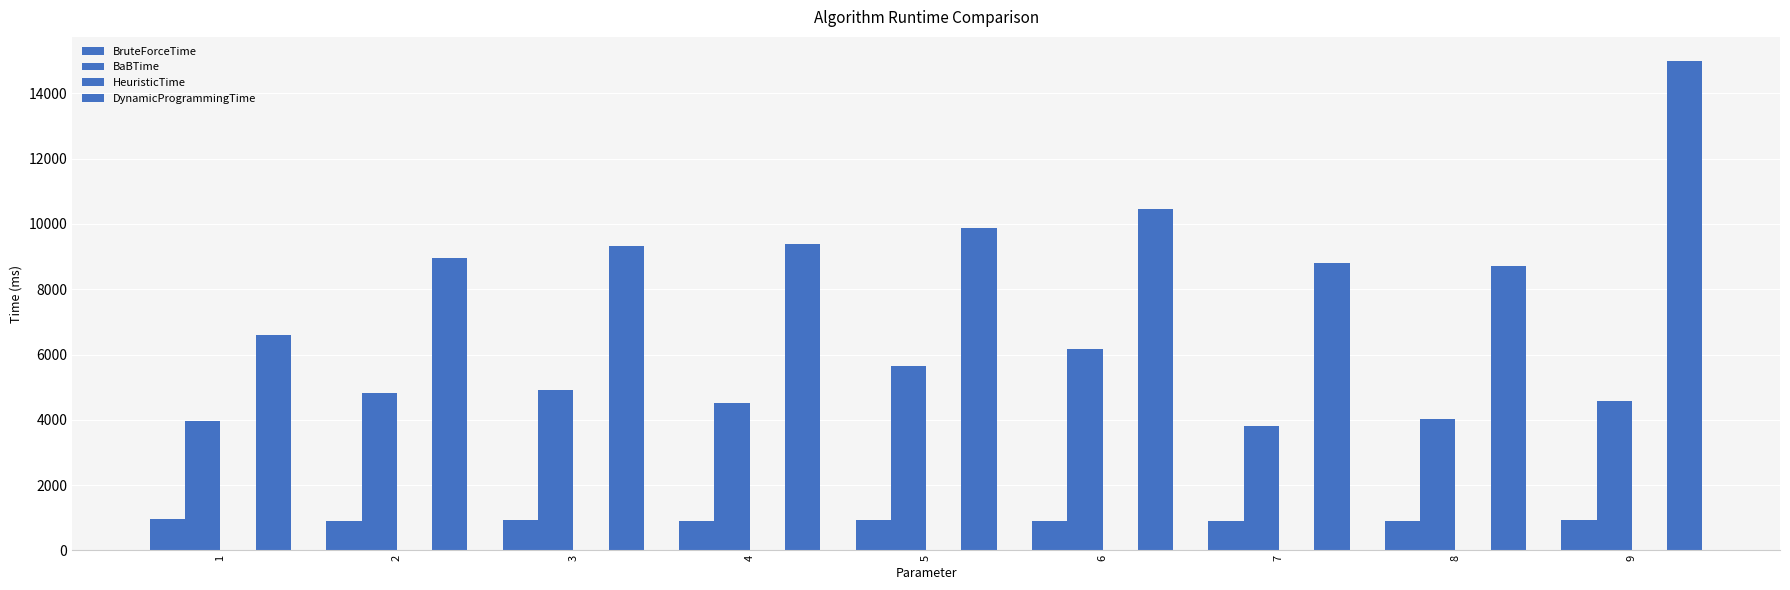

Is it true that BaBTime equals 1177.1 at 8?

False